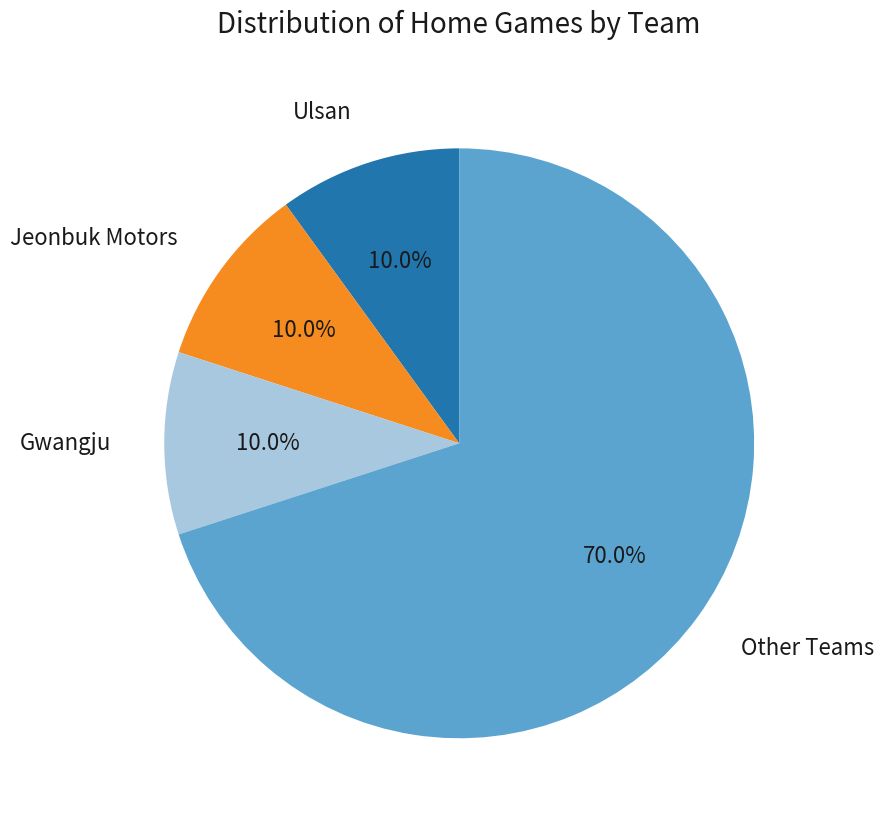

Is there a majority slice in this chart?

Yes